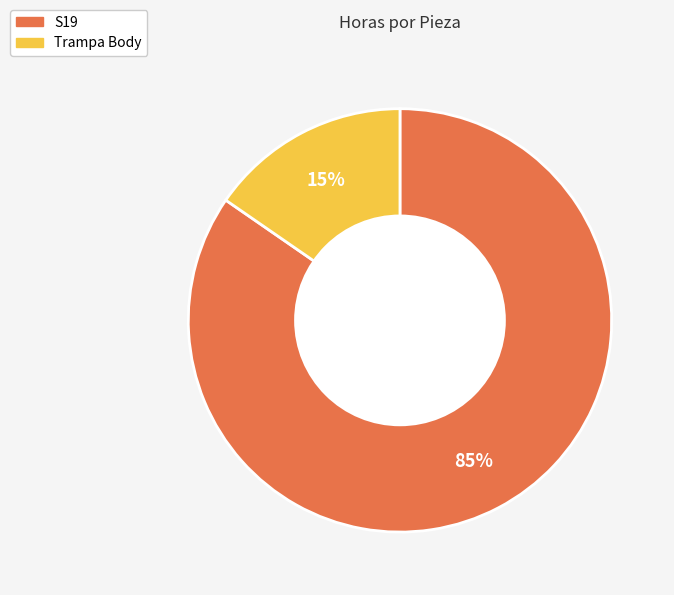

Count the number of slices in the pie.

2